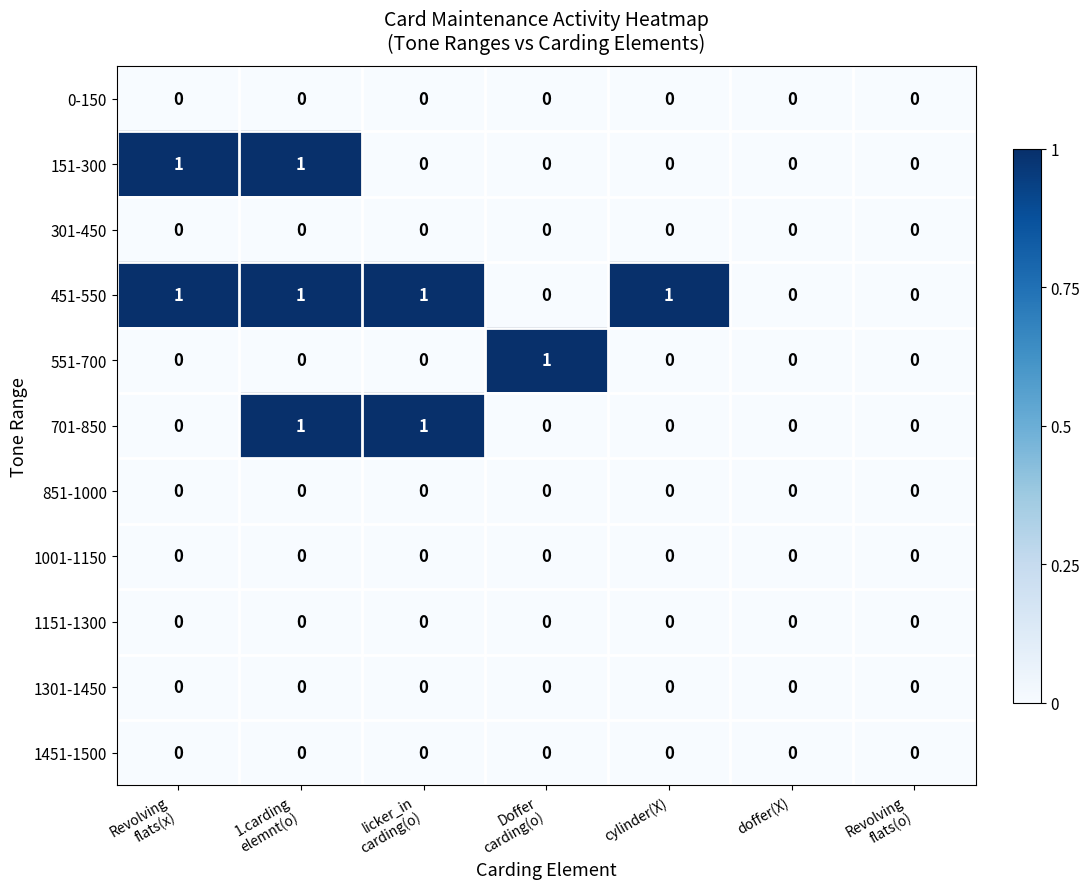

Which series has the largest total across all categories?

451-550